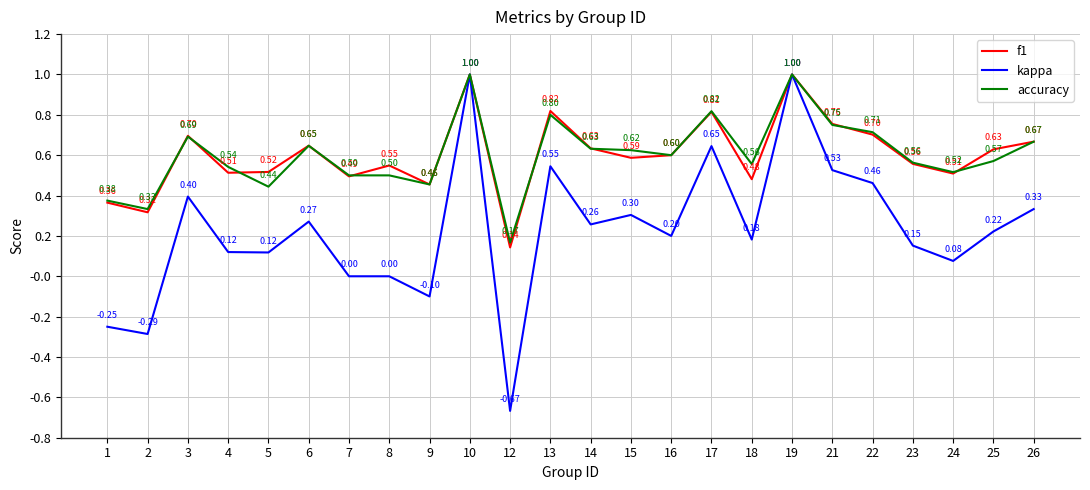

What is the difference between the accuracy values at 17 and 5?

0.4